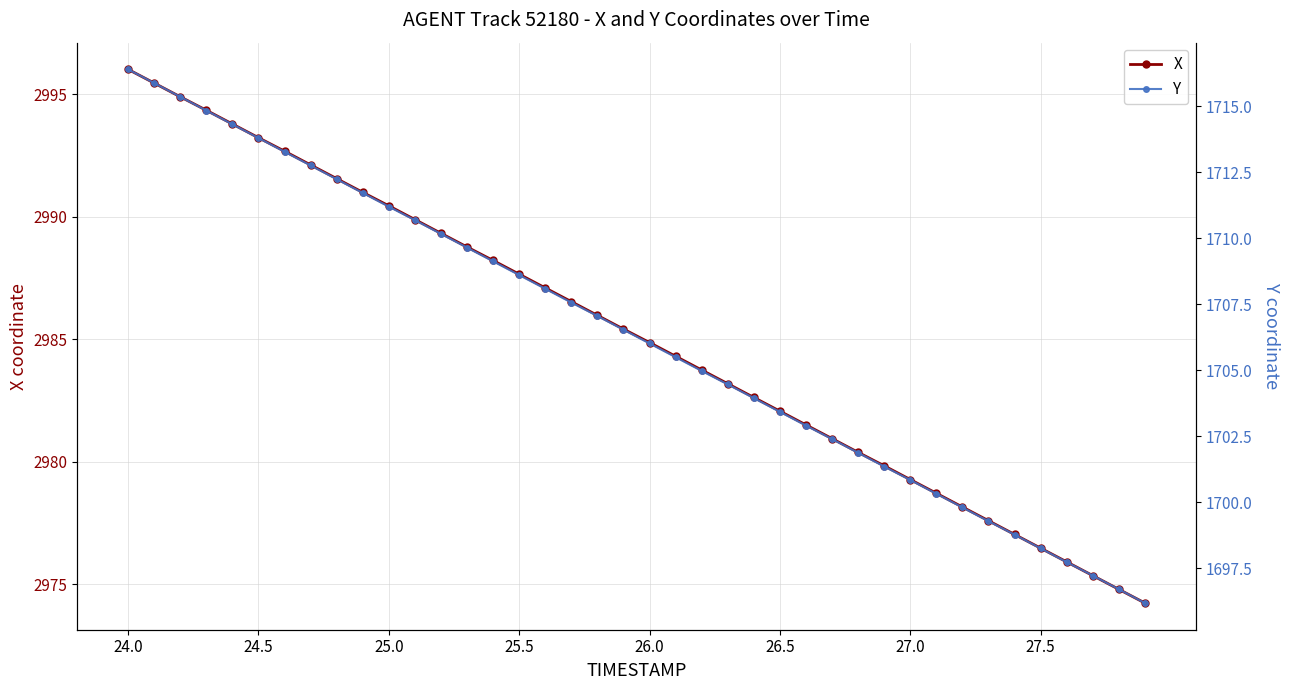

What is the average value of the Y series?

1706.3